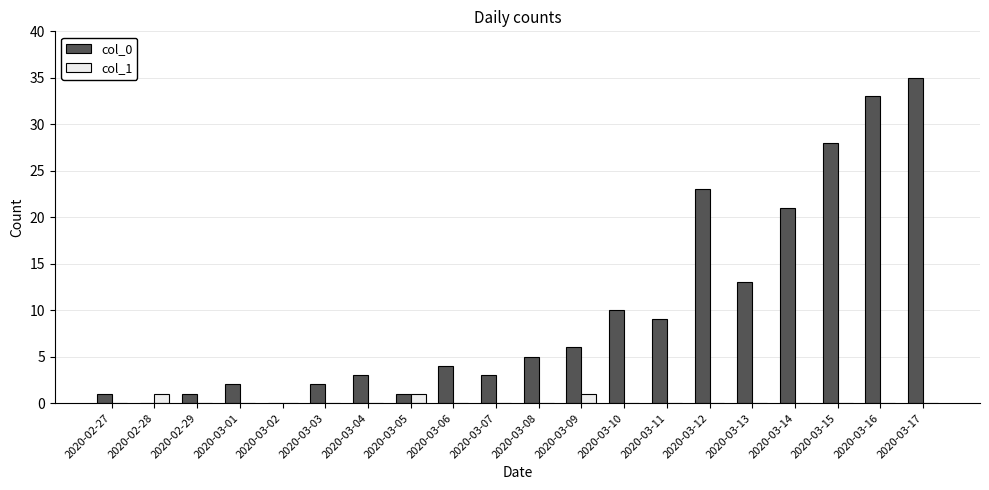

At which category is the sum across all series the highest?

2020-03-17